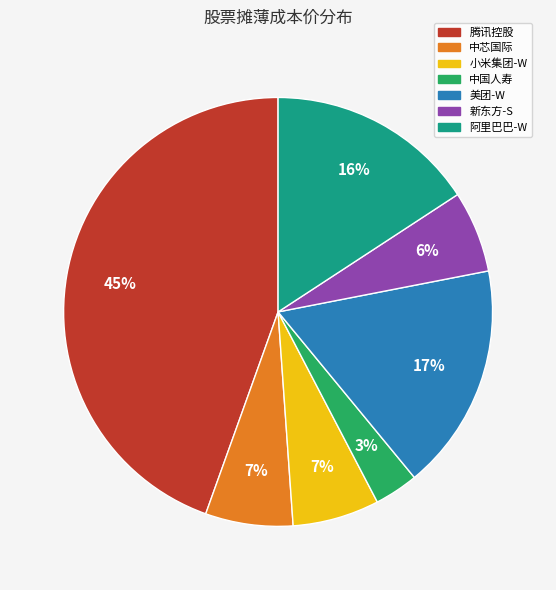

Does 中芯国际 represent more than half of the total?

No